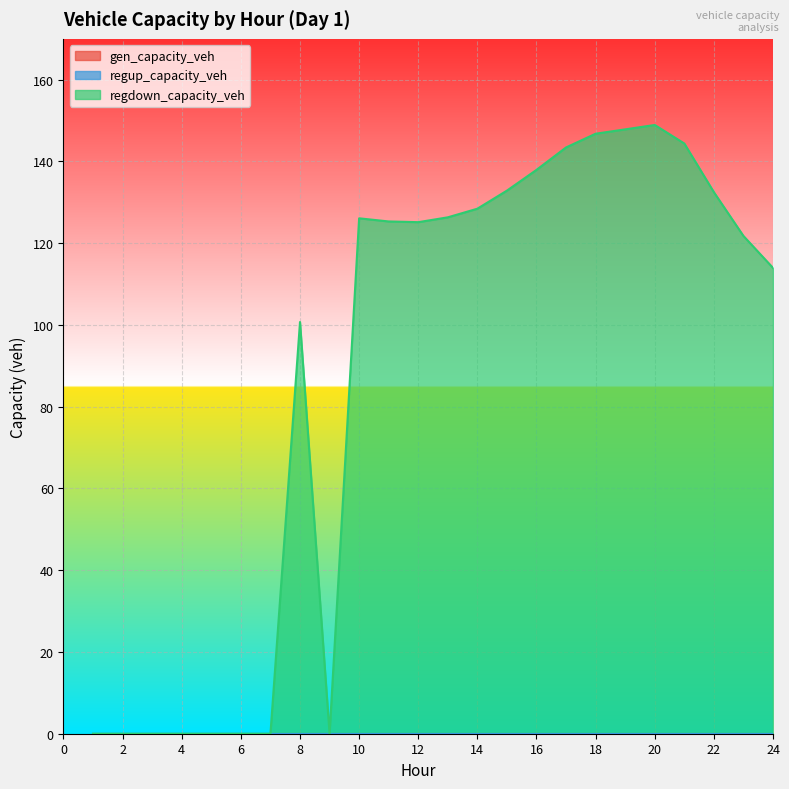

Is the value of regdown_capacity_veh at 3 greater than the value of gen_capacity_veh at 1?

No